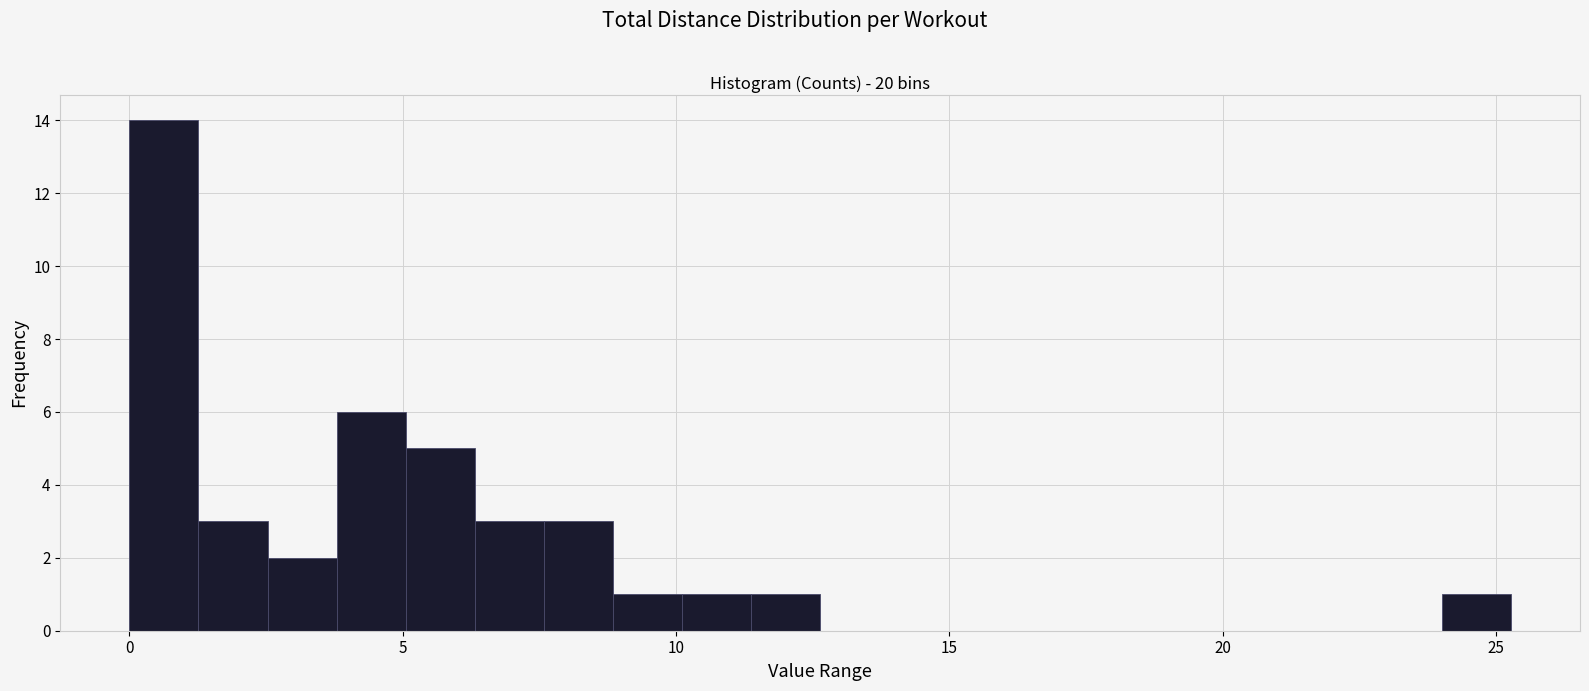

Read against the x-axis, roughly where is the centre of the tallest bar?

0.5